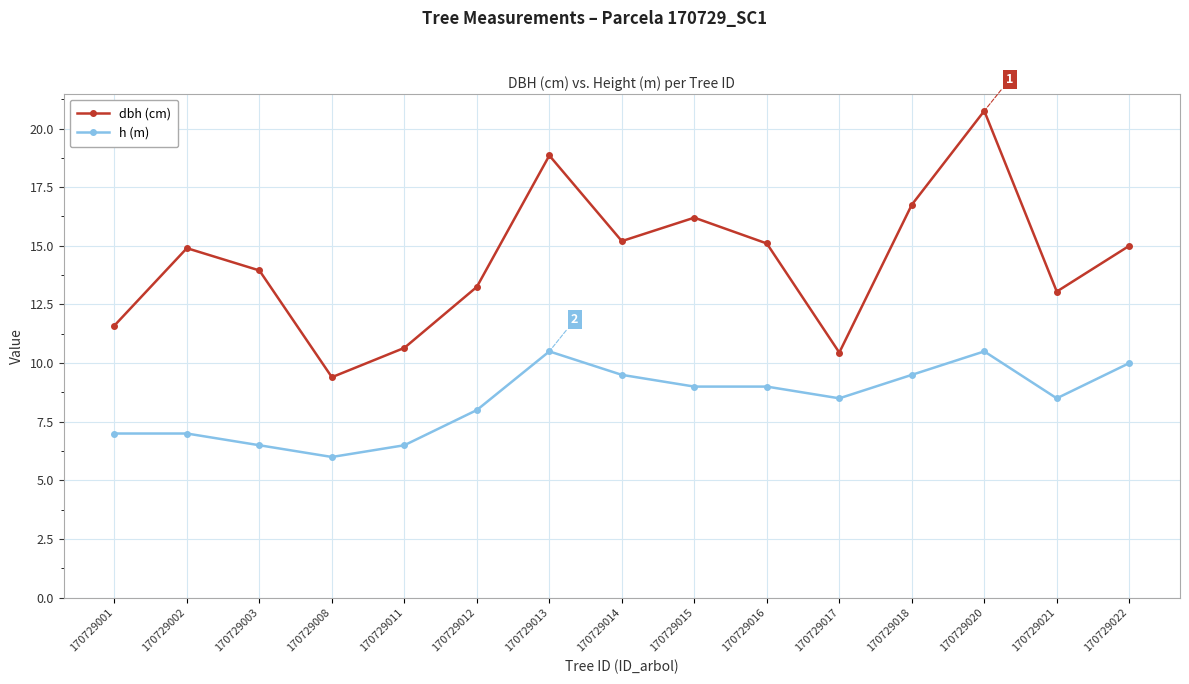

The value of h (m) at 170729012 is 8.0. True or false?

True